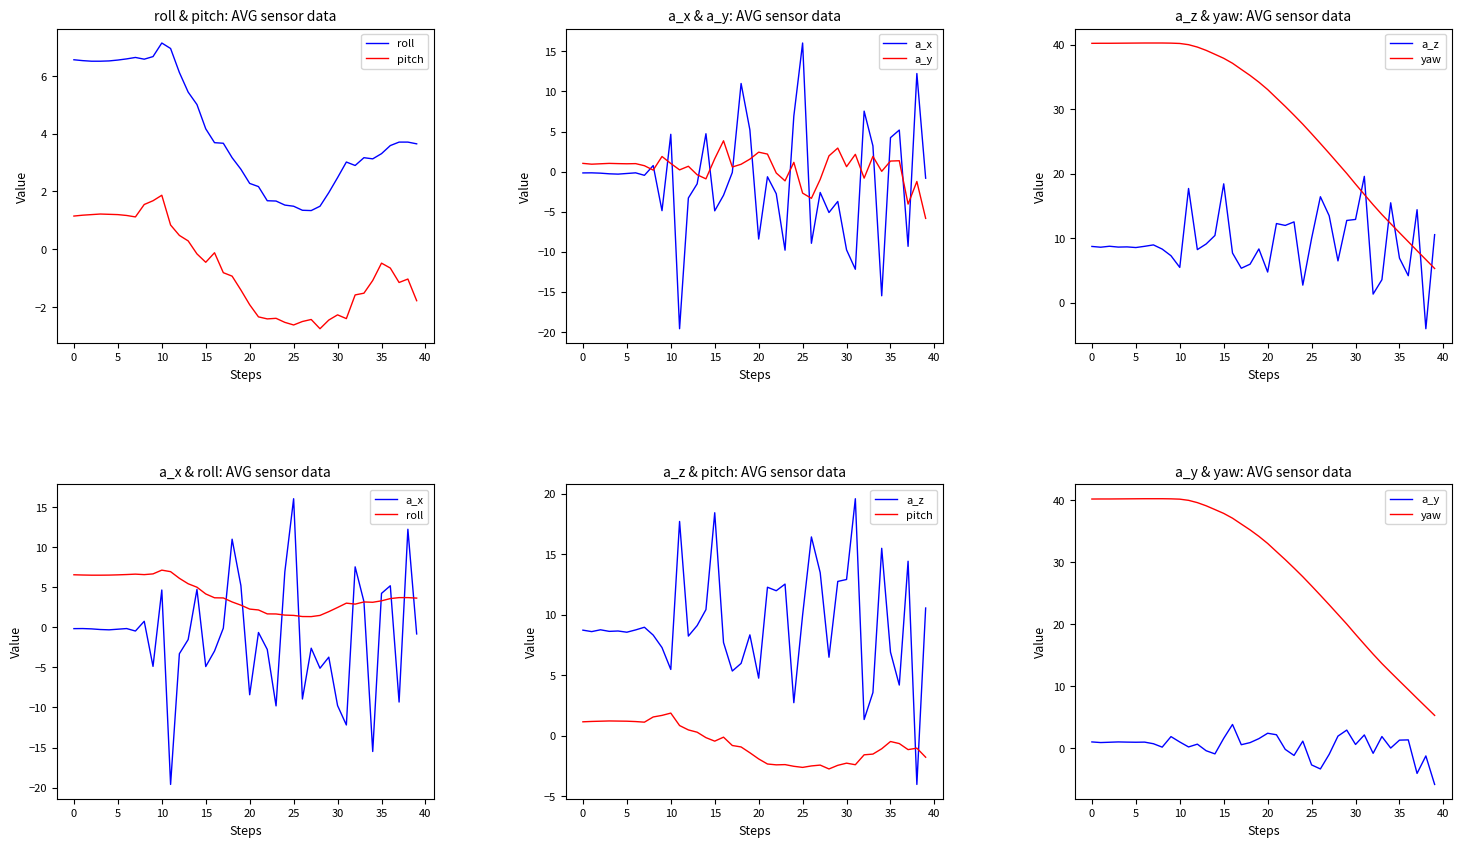

After their last crossing, which series has the higher values: pitch or a_z?

a_z